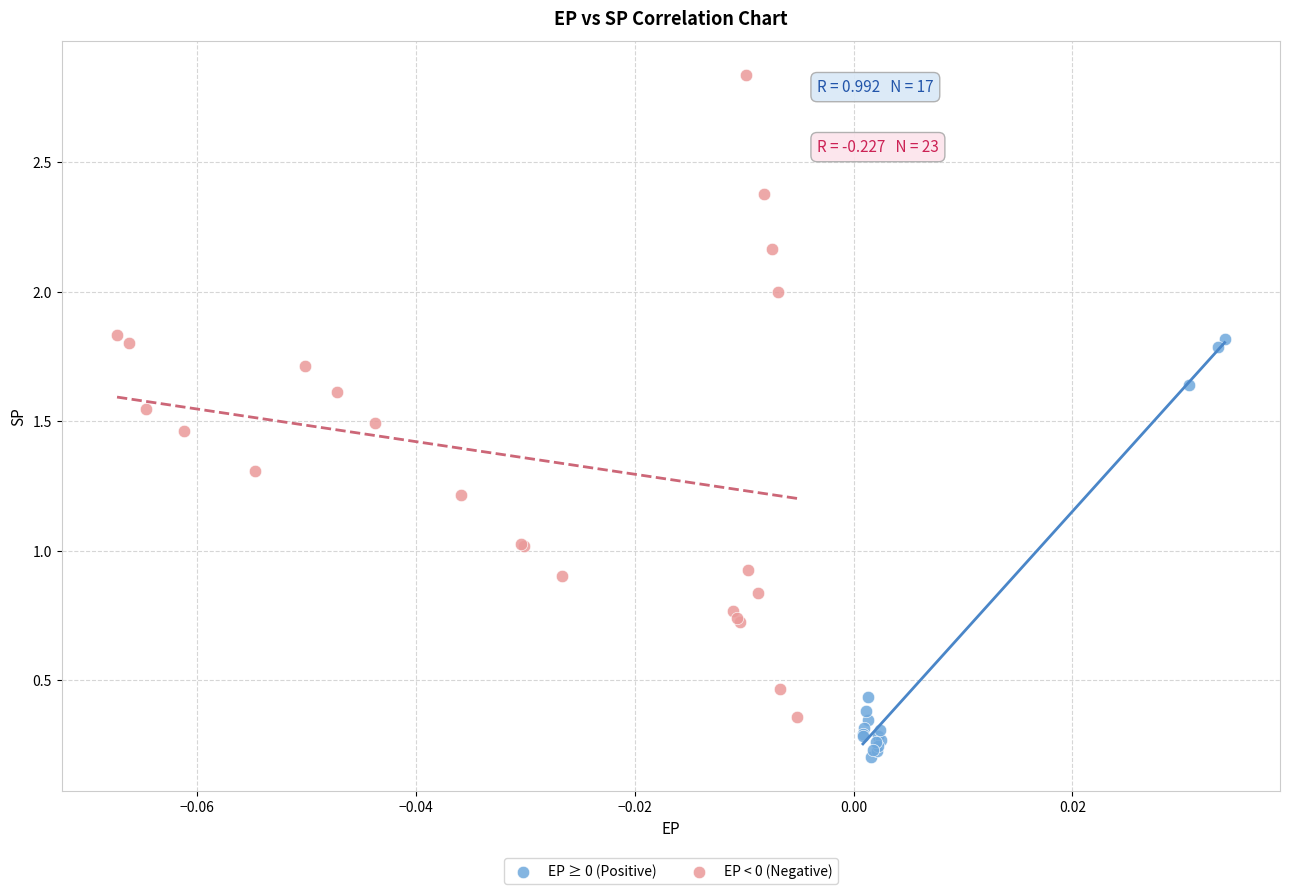

Which series reaches the maximum Y coordinate?

EP < 0 (Negative)